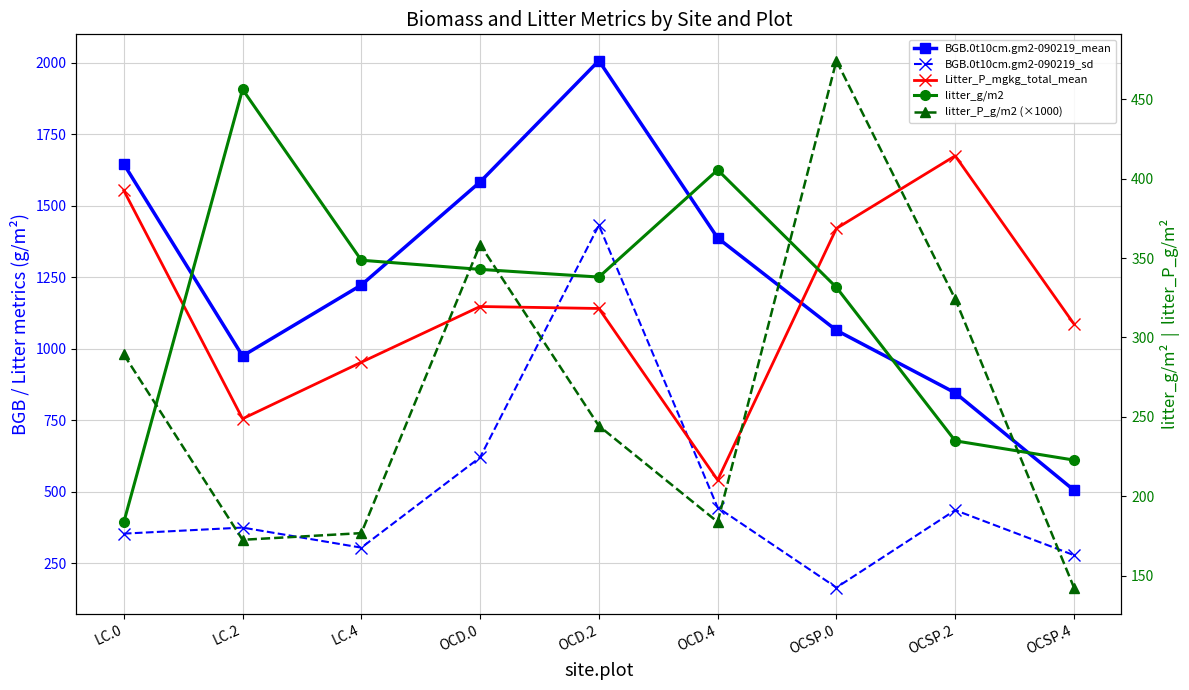

Between OCSP.2 and LC.4, which is larger?

LC.4